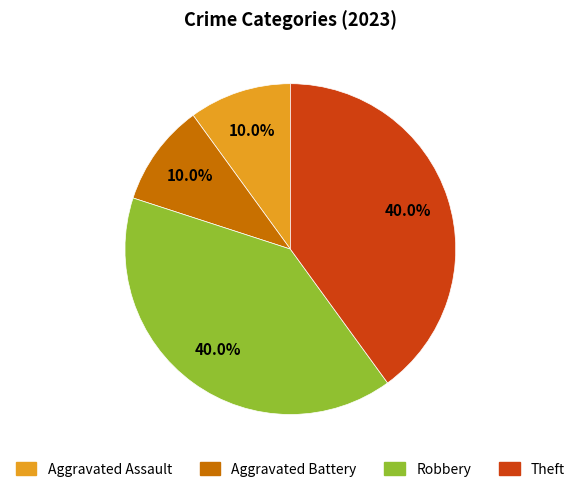

True or false: Robbery accounts for 29% of the total.

False